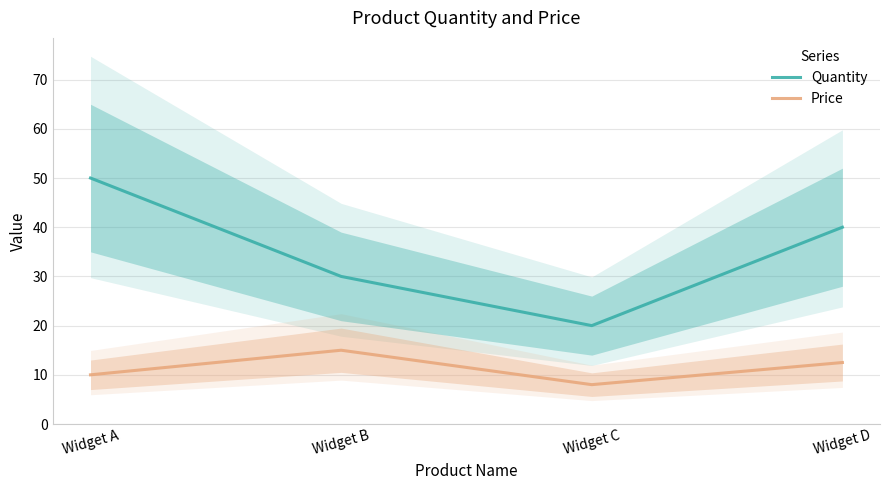

At which category is the sum across all series the highest?

Widget A